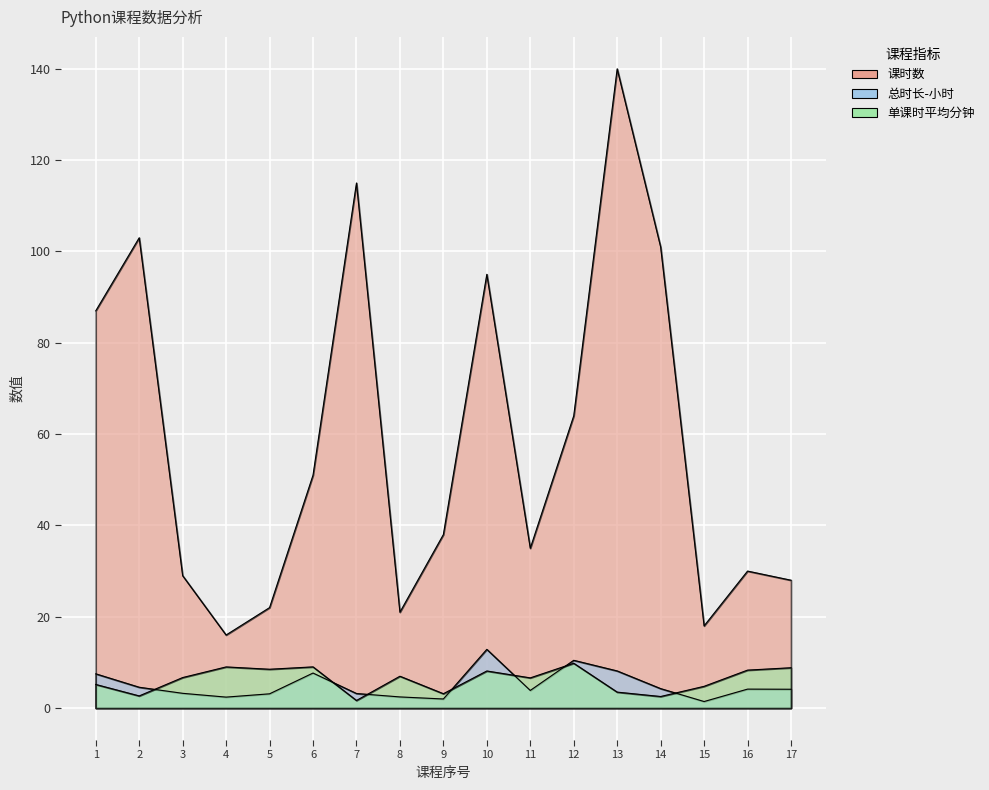

True or false: 课时数 and 单课时平均分钟 cross at least once.

False